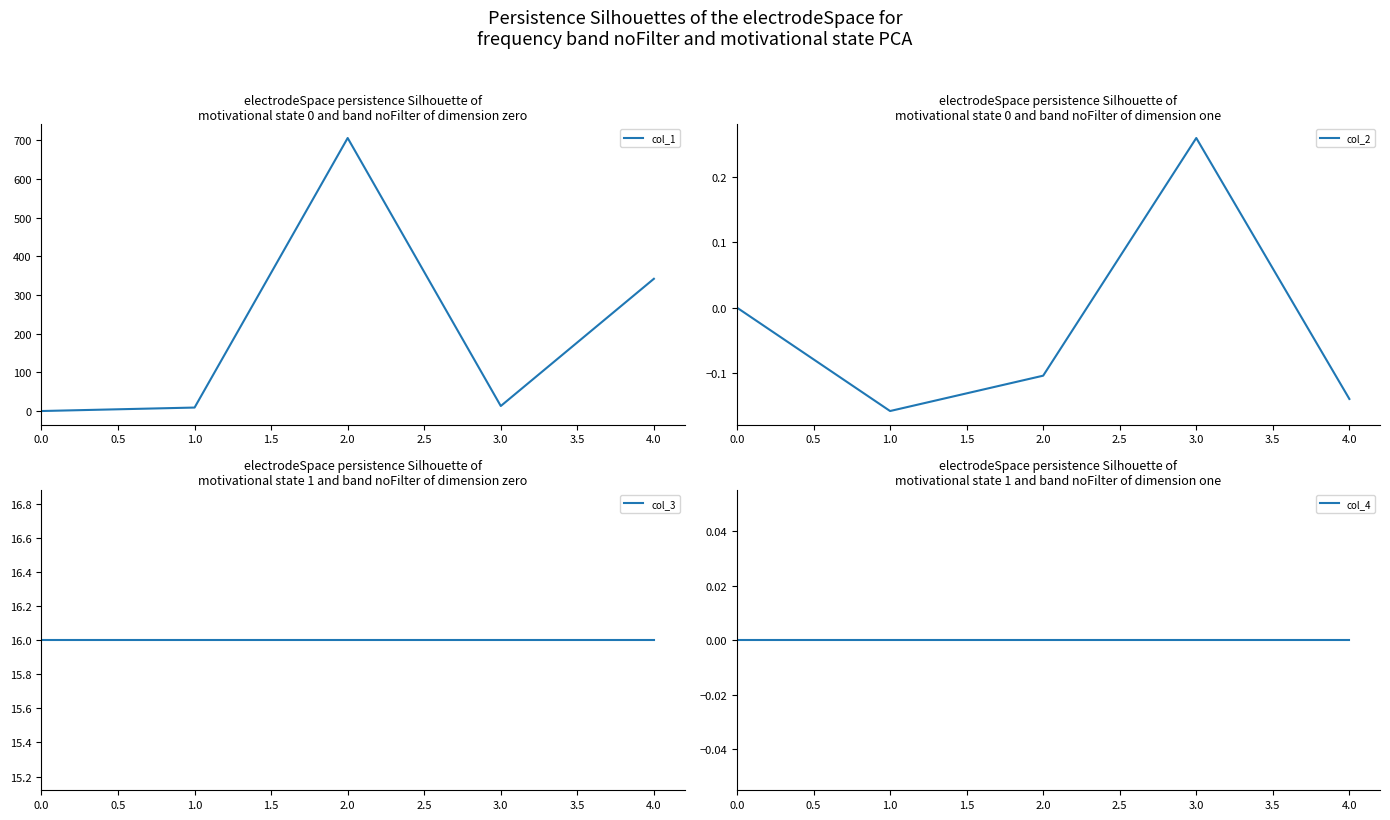

Is it true that col_2 equals -0.1 at 2.0?

True